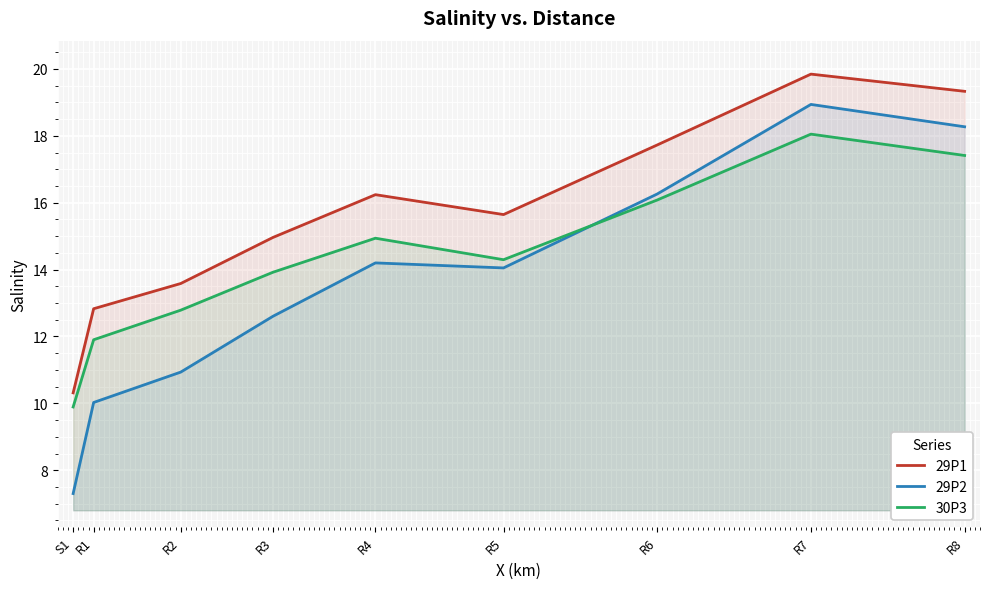

In 29P2, how many points are higher than both neighbors (excluding endpoints)?

2